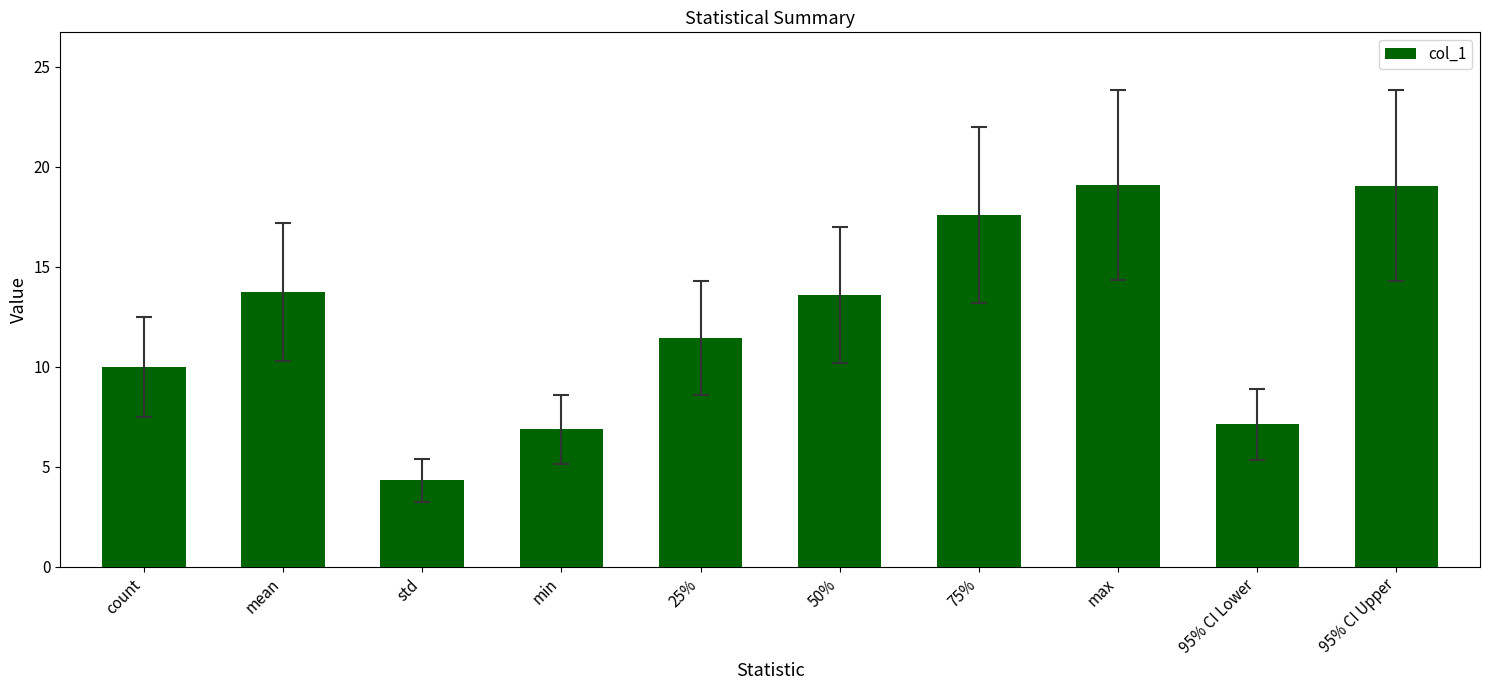

What is the label of the 6th bar from the right?

25%